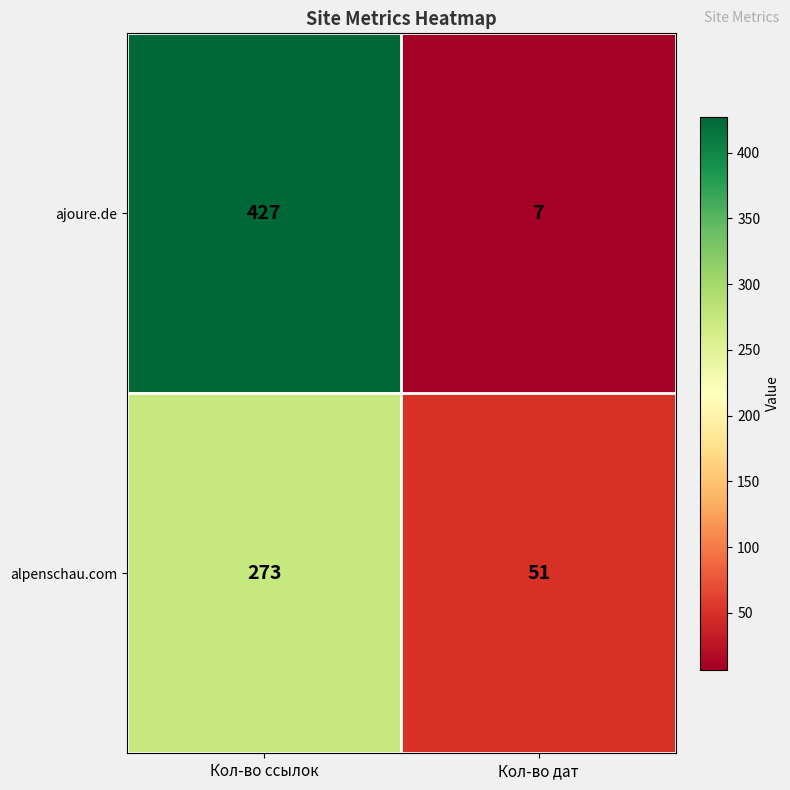

What is the approximate value of alpenschau.com at Кол-во ссылок, to the nearest 10?

270